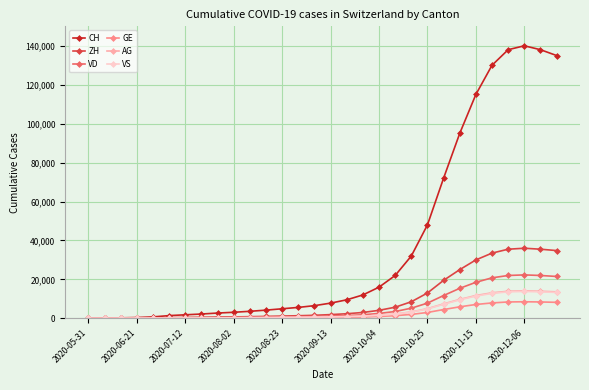

What is the sum of all VD values?

182897